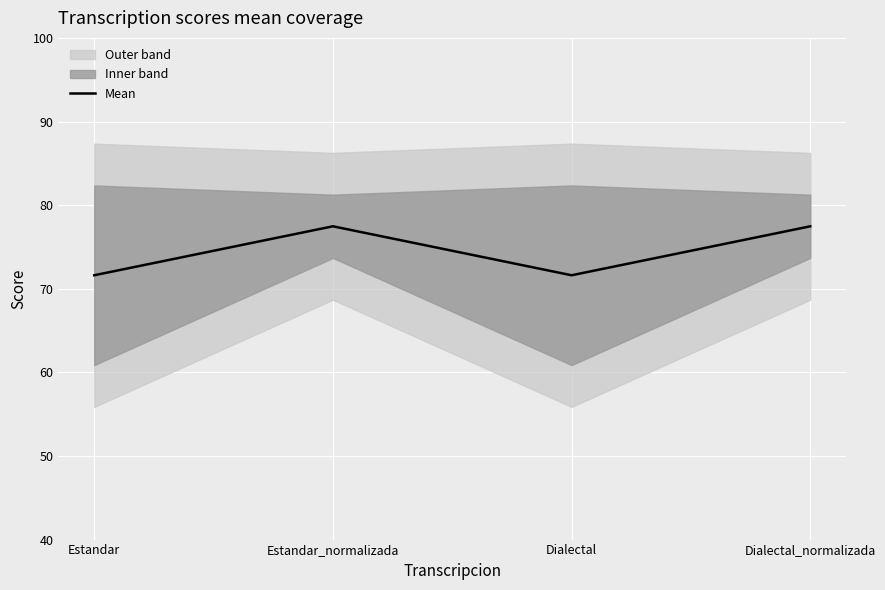

What is the label of the 1st point from the left?

Estandar